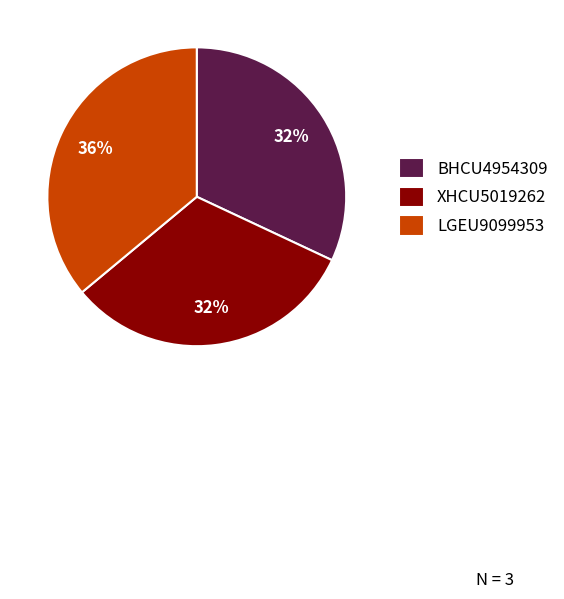

Is the sum of XHCU5019262 and BHCU4954309 greater than half?

Yes